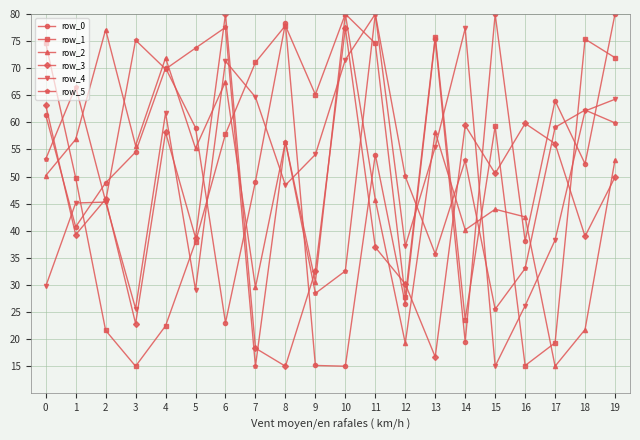

The value of row_2 at 14 is 60.8. True or false?

False